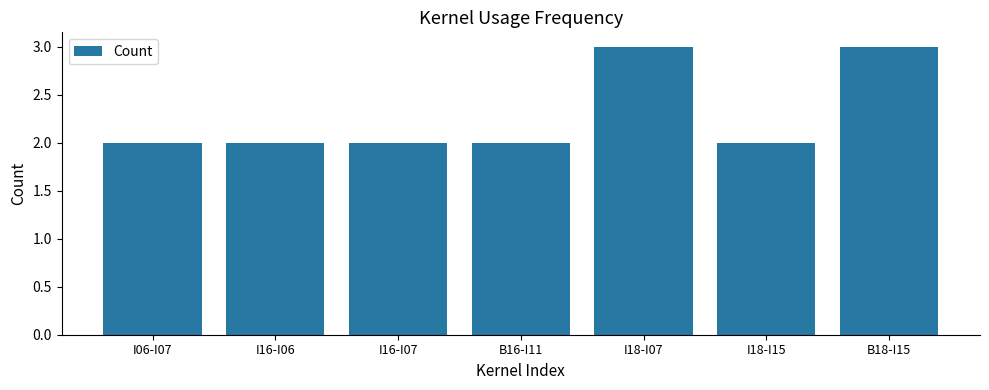

What is the label of the 5th bar from the left?

I18-I07